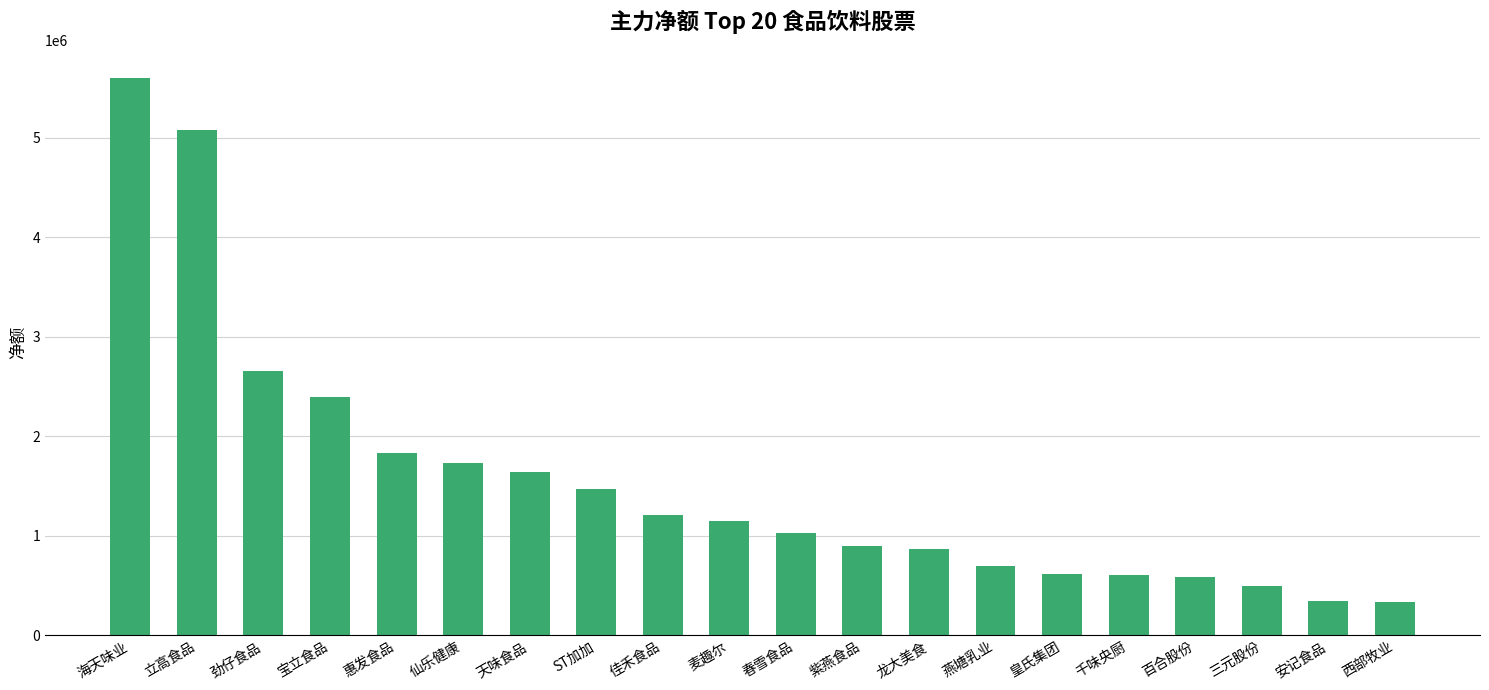

The value at 百合股份 is 581600. True or false?

True